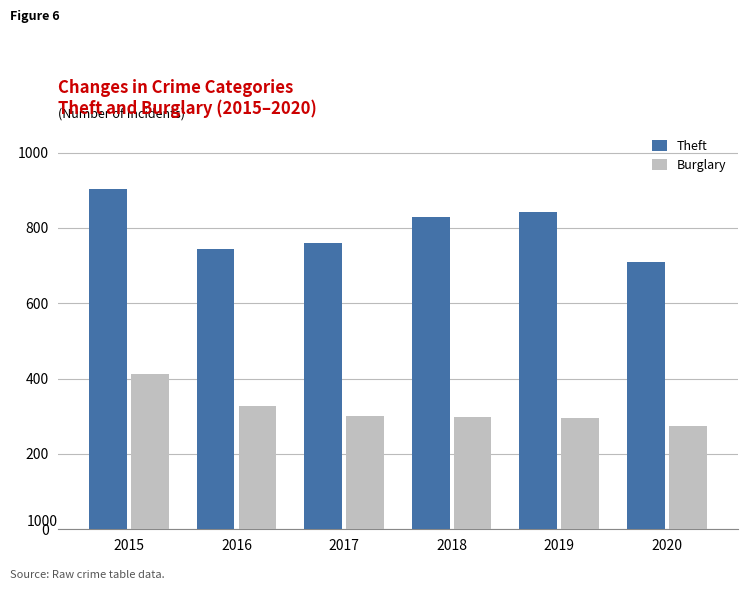

What is the difference between the Theft values at 2015 and 2019?

60